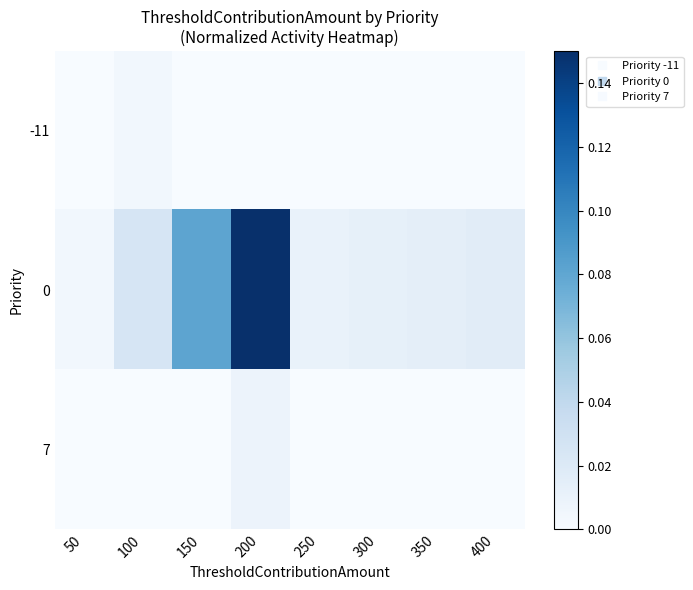

Reading left to right, extract all data points from this chart.

-11: 50=0.0	100=0.0	150=0.0	200=0.0	250=0.0	300=0.0	350=0.0	400=0.0
0: 50=0.0	100=0.0	150=0.1	200=0.1	250=0.0	300=0.0	350=0.0	400=0.0
7: 50=0.0	100=0.0	150=0.0	200=0.0	250=0.0	300=0.0	350=0.0	400=0.0